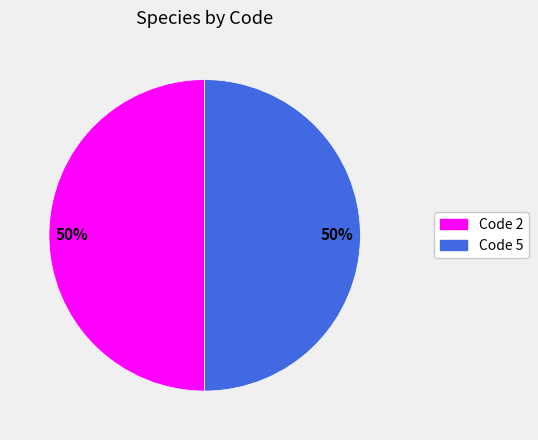

To the nearest percent, what is the average slice percentage?

50%